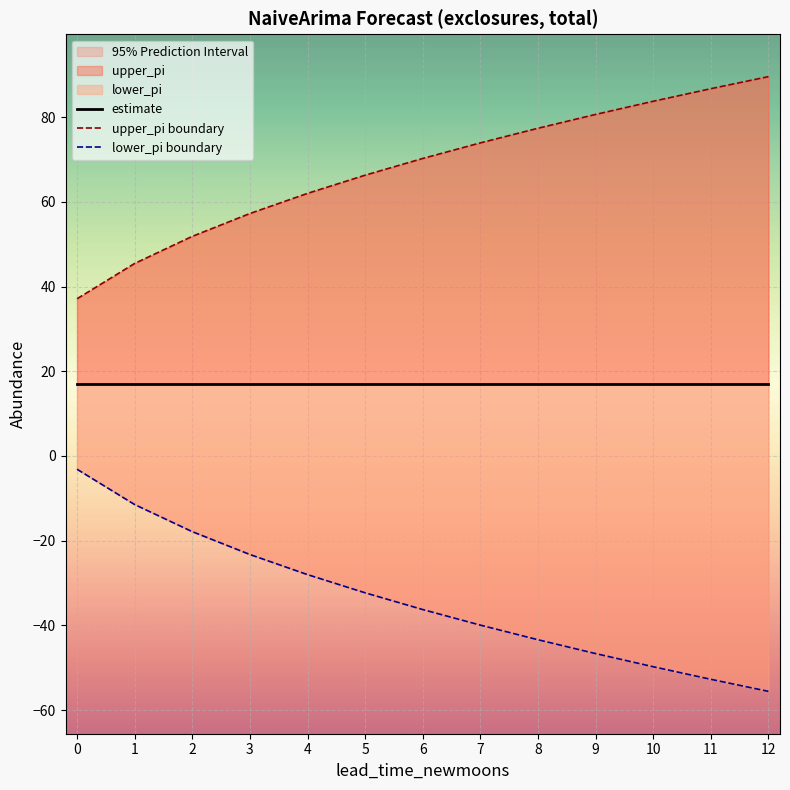

List the labels in order of estimate value, largest first.

0, 1, 2, 3, 4, 5, 6, 7, 8, 9, 10, 11, 12